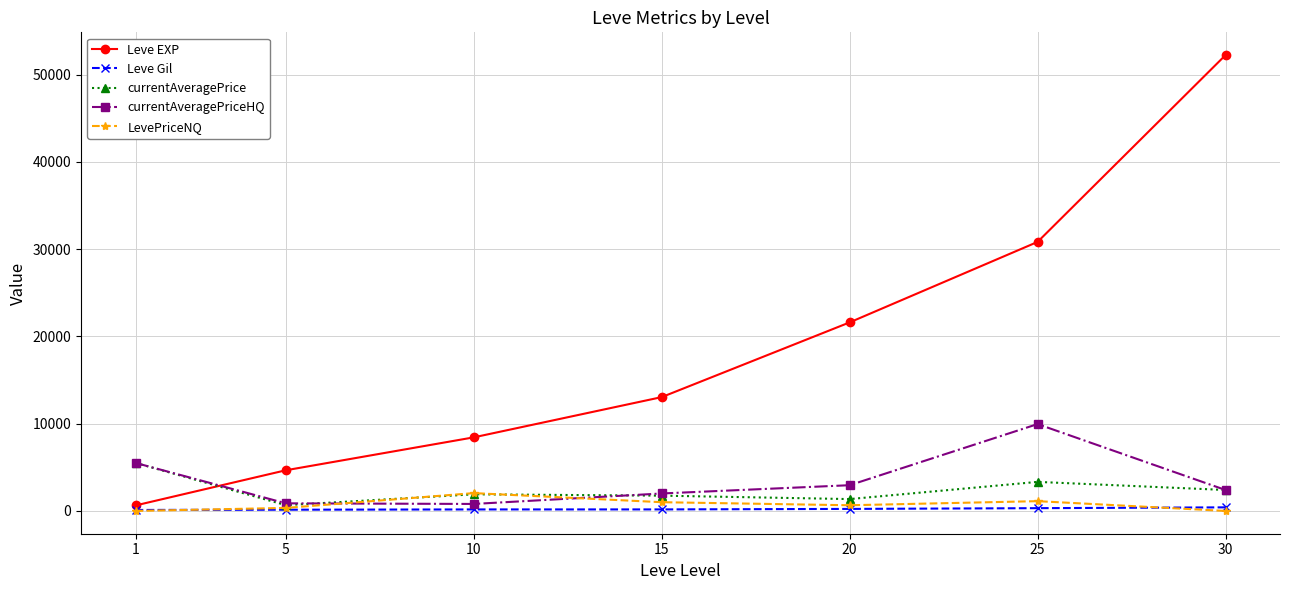

What is the maximum value for currentAveragePrice?

5500.0